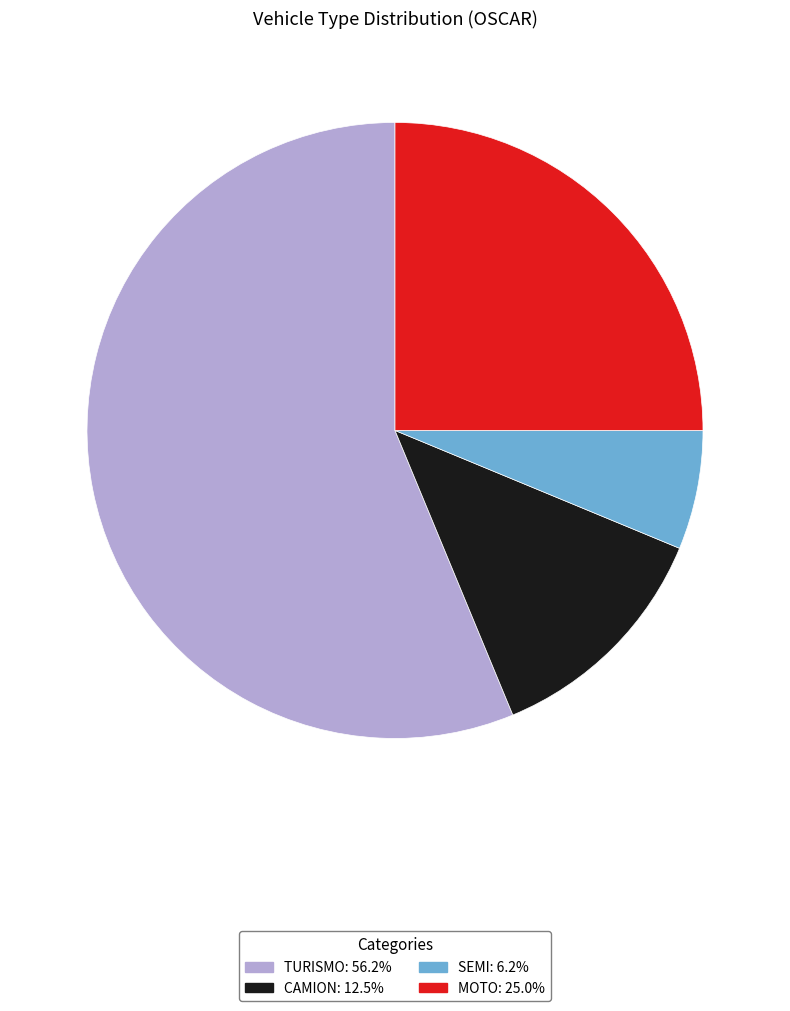

Which category has the smallest portion of the pie?

SEMI